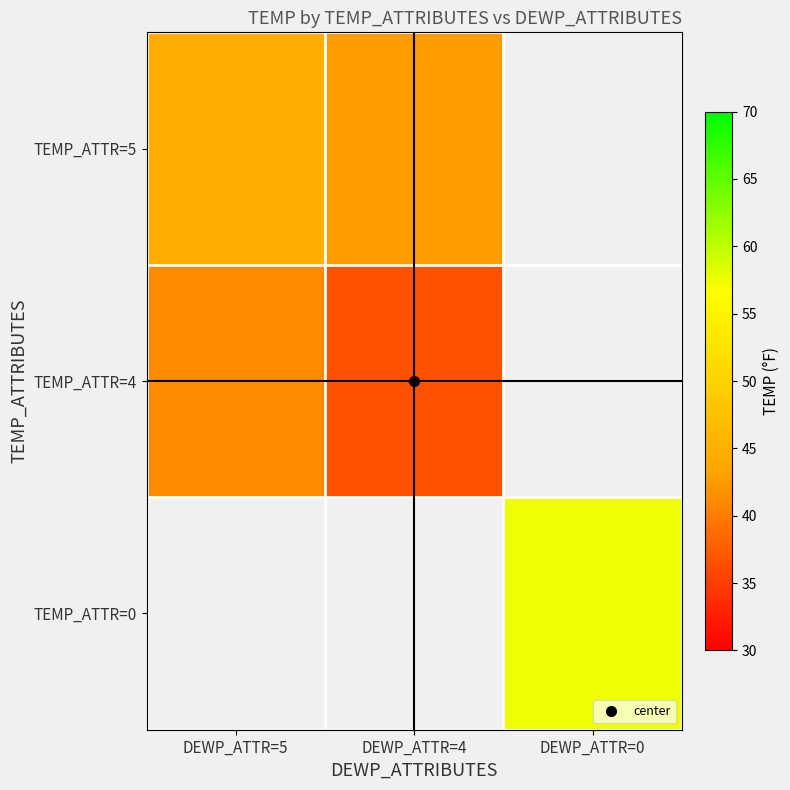

At which category is the sum across all series the highest?

DEWP_ATTR=5